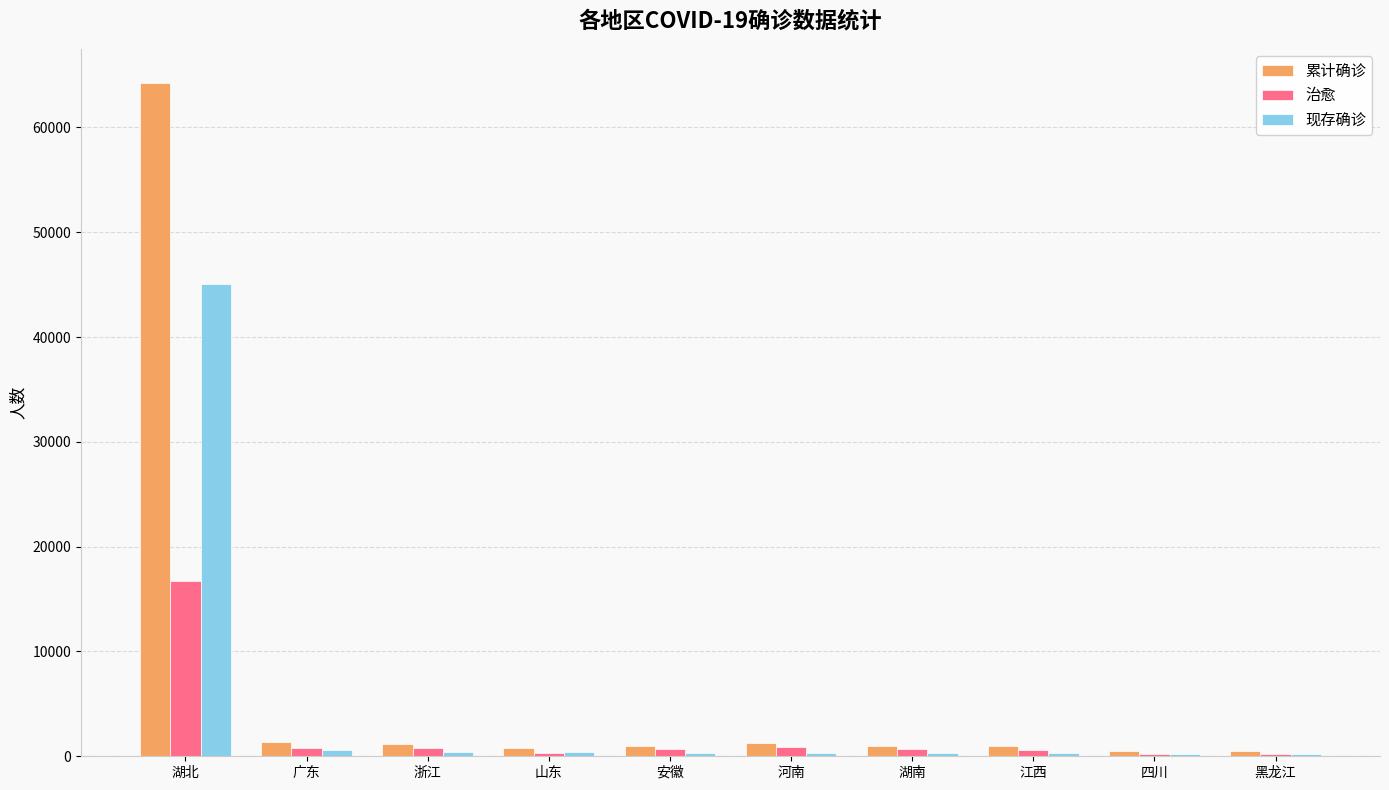

List the series in order of their peak value, highest first.

累计确诊, 现存确诊, 治愈